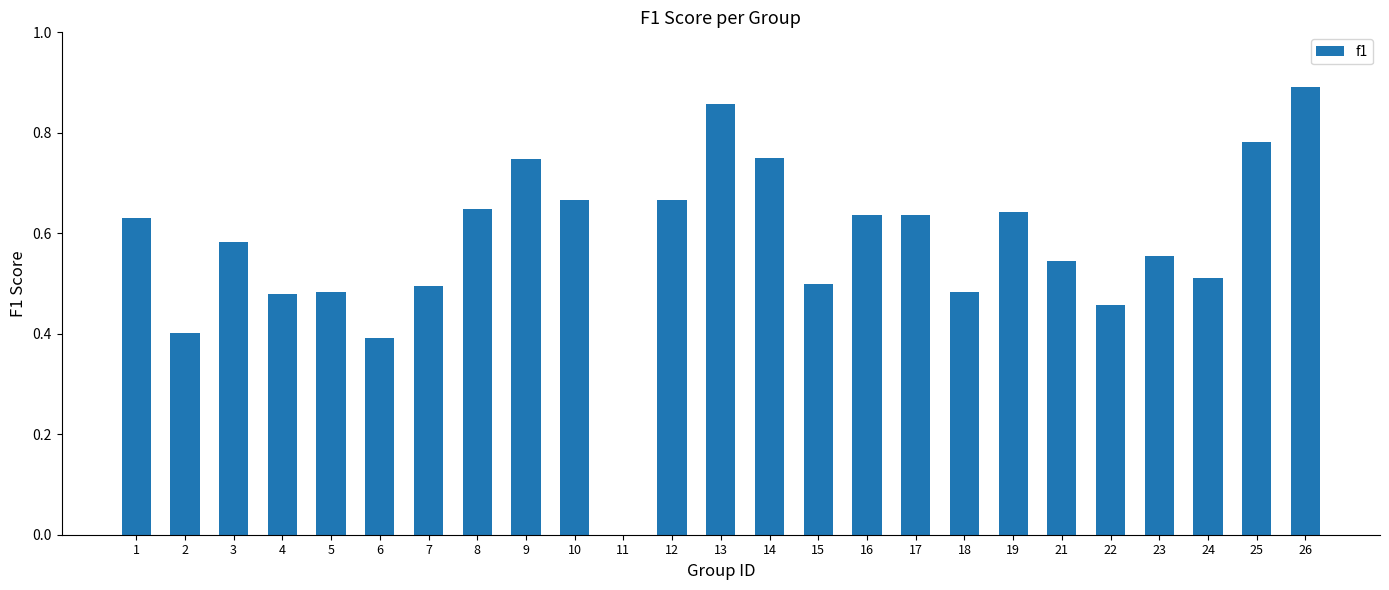

How many values are between 0 and 1?

25